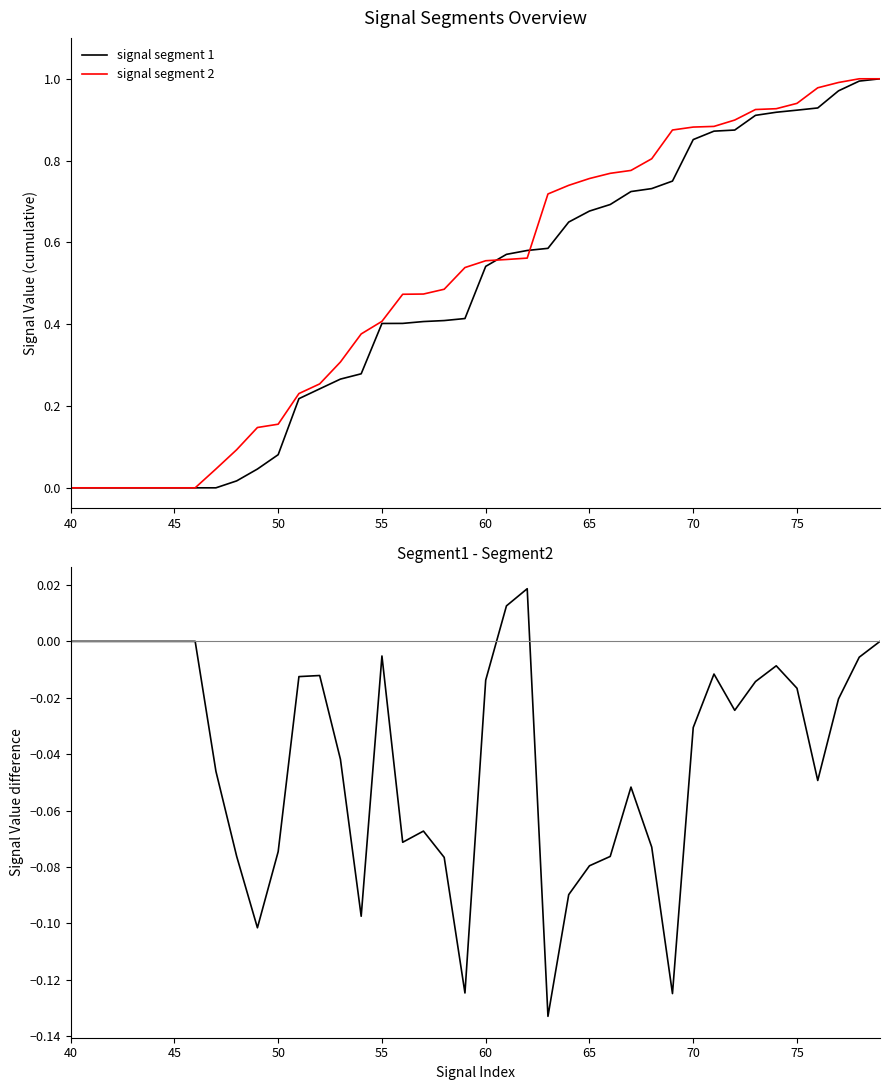

The signal segment 2 series shows 1.1 at 65. True or false?

False